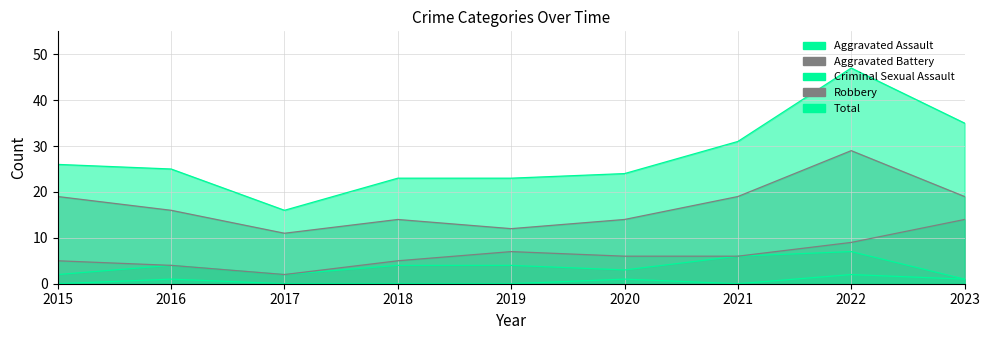

What is the average value of the Criminal Sexual Assault series?

1